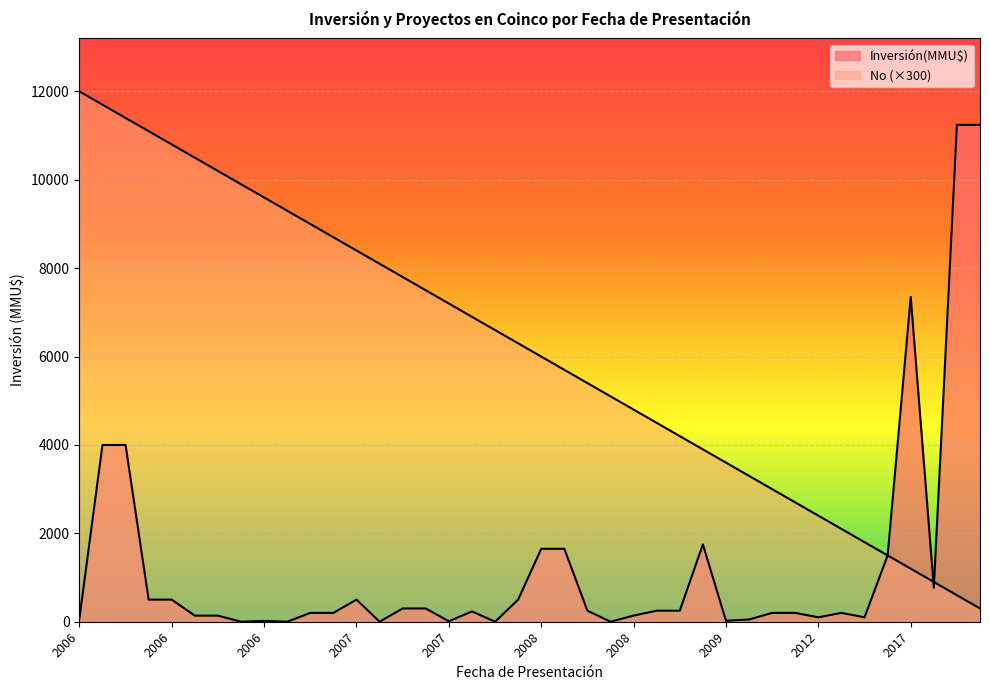

How many lines are shown in the chart?

2